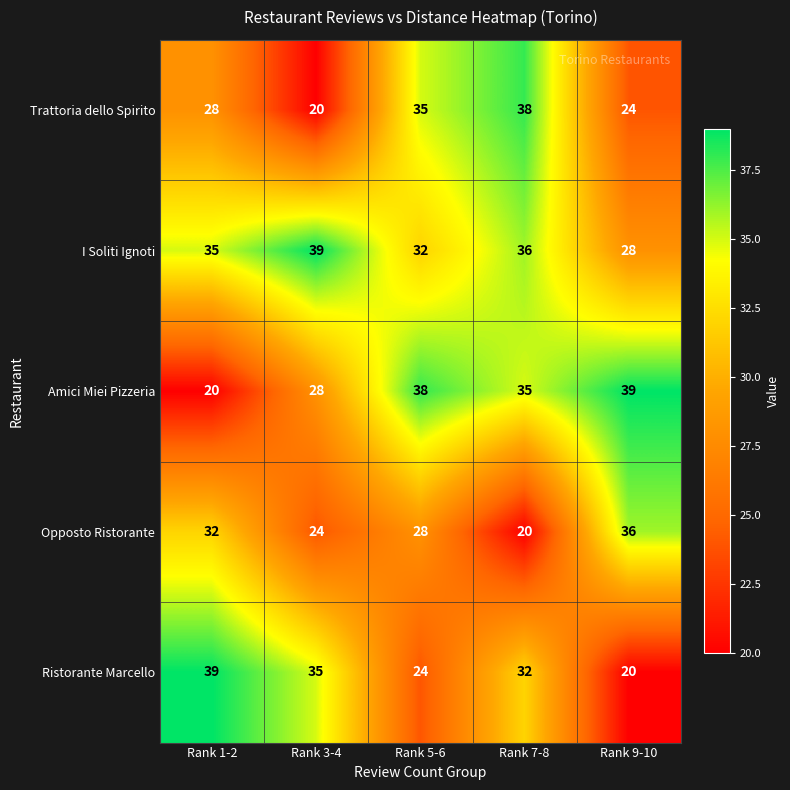

Which series has the largest total across all categories?

I Soliti Ignoti